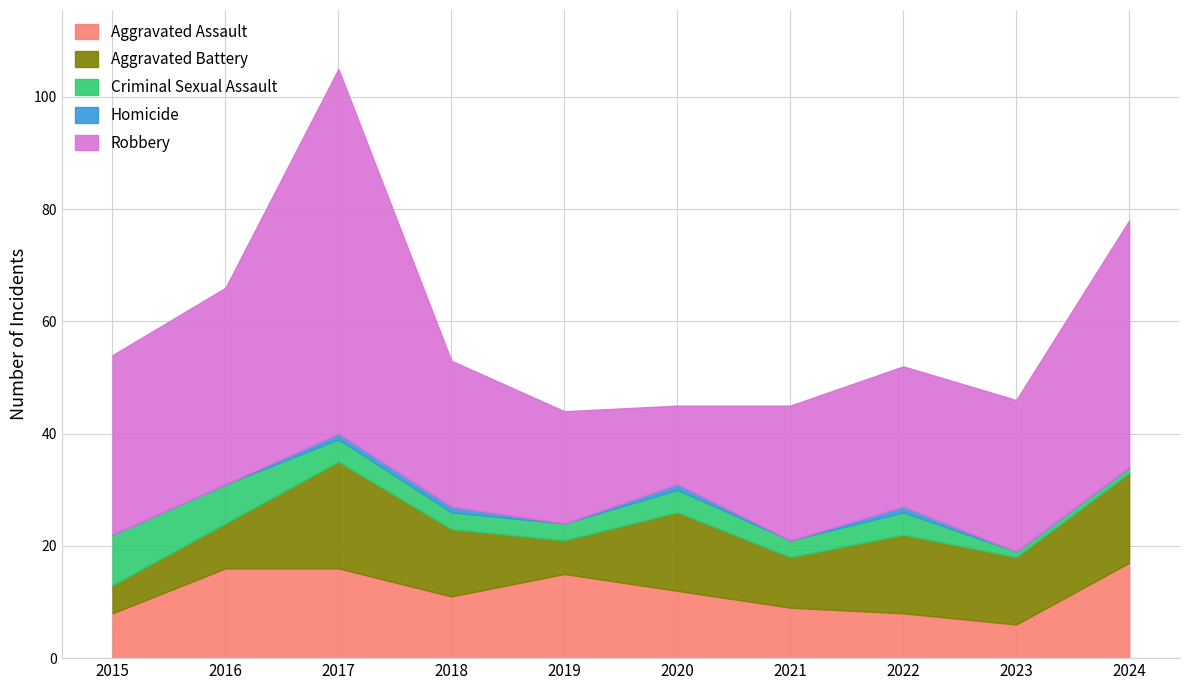

Rank the series at 2020 from lowest to highest value.

Homicide, Criminal Sexual Assault, Aggravated Assault, Aggravated Battery, Robbery